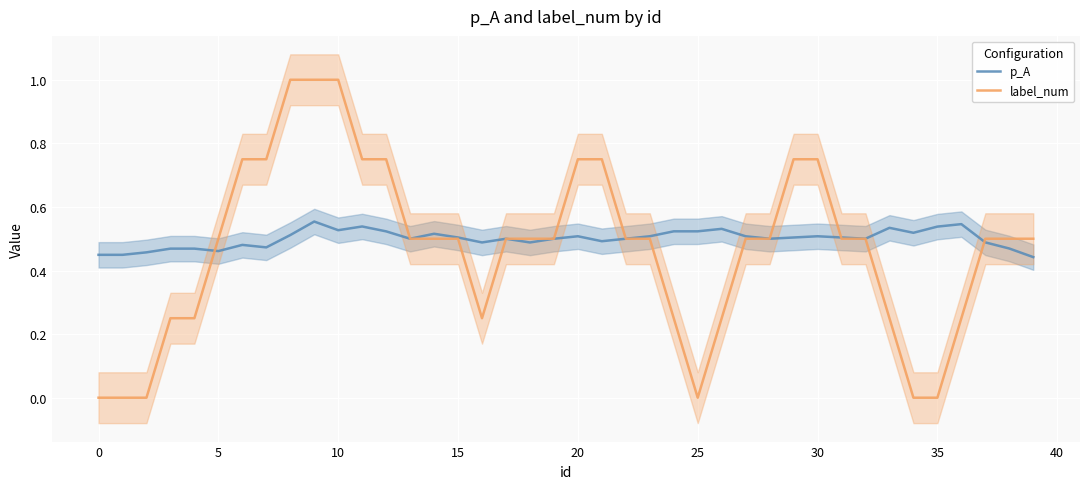

Where is p_A nearest to the value 0?

39